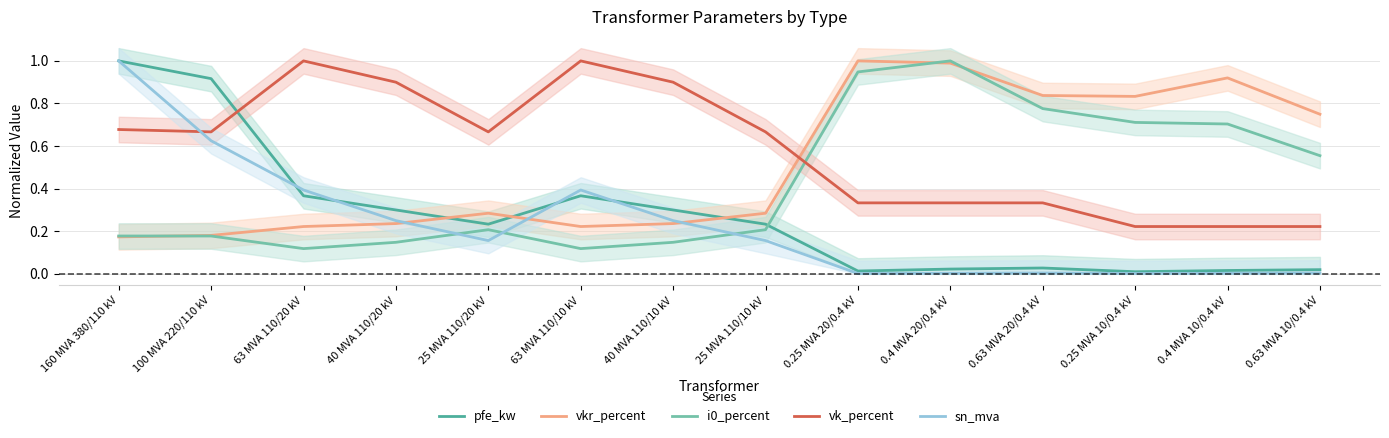

What is the label of the 7th point from the left?

40 MVA 110/10 kV